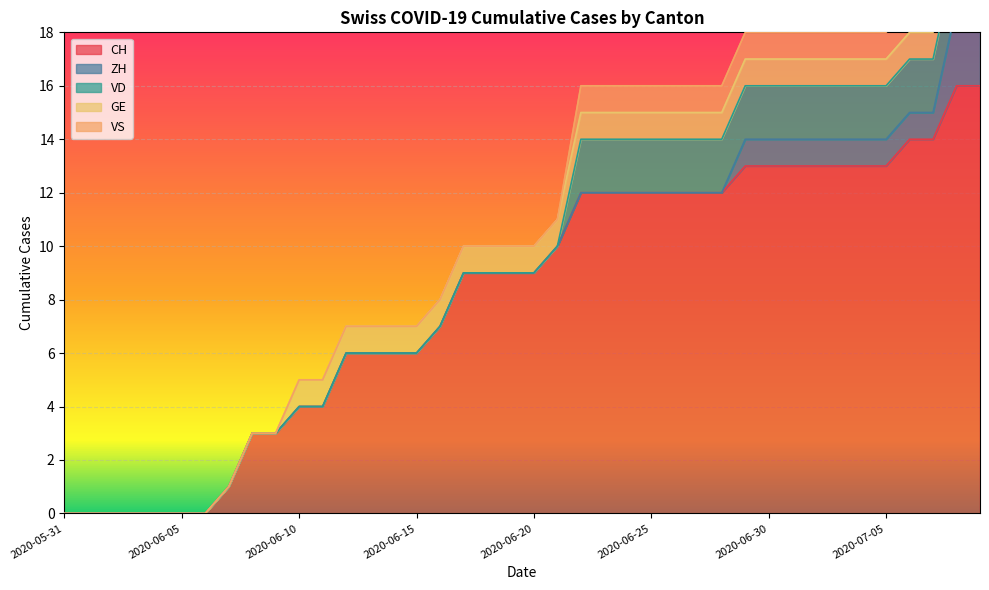

What position from the right is 2020-06-07?

33